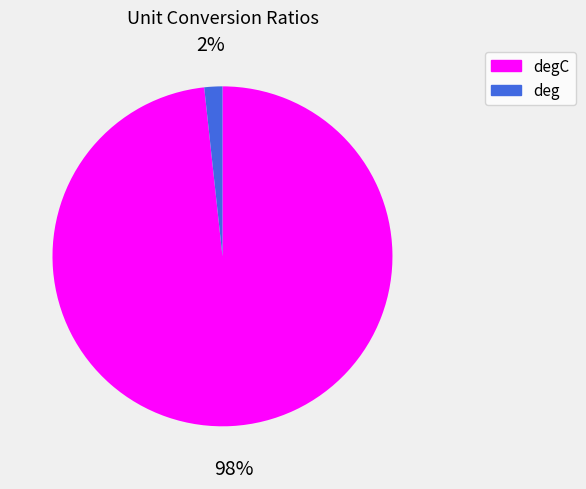

To the nearest percent, what is the combined percentage of degC and deg?

100%